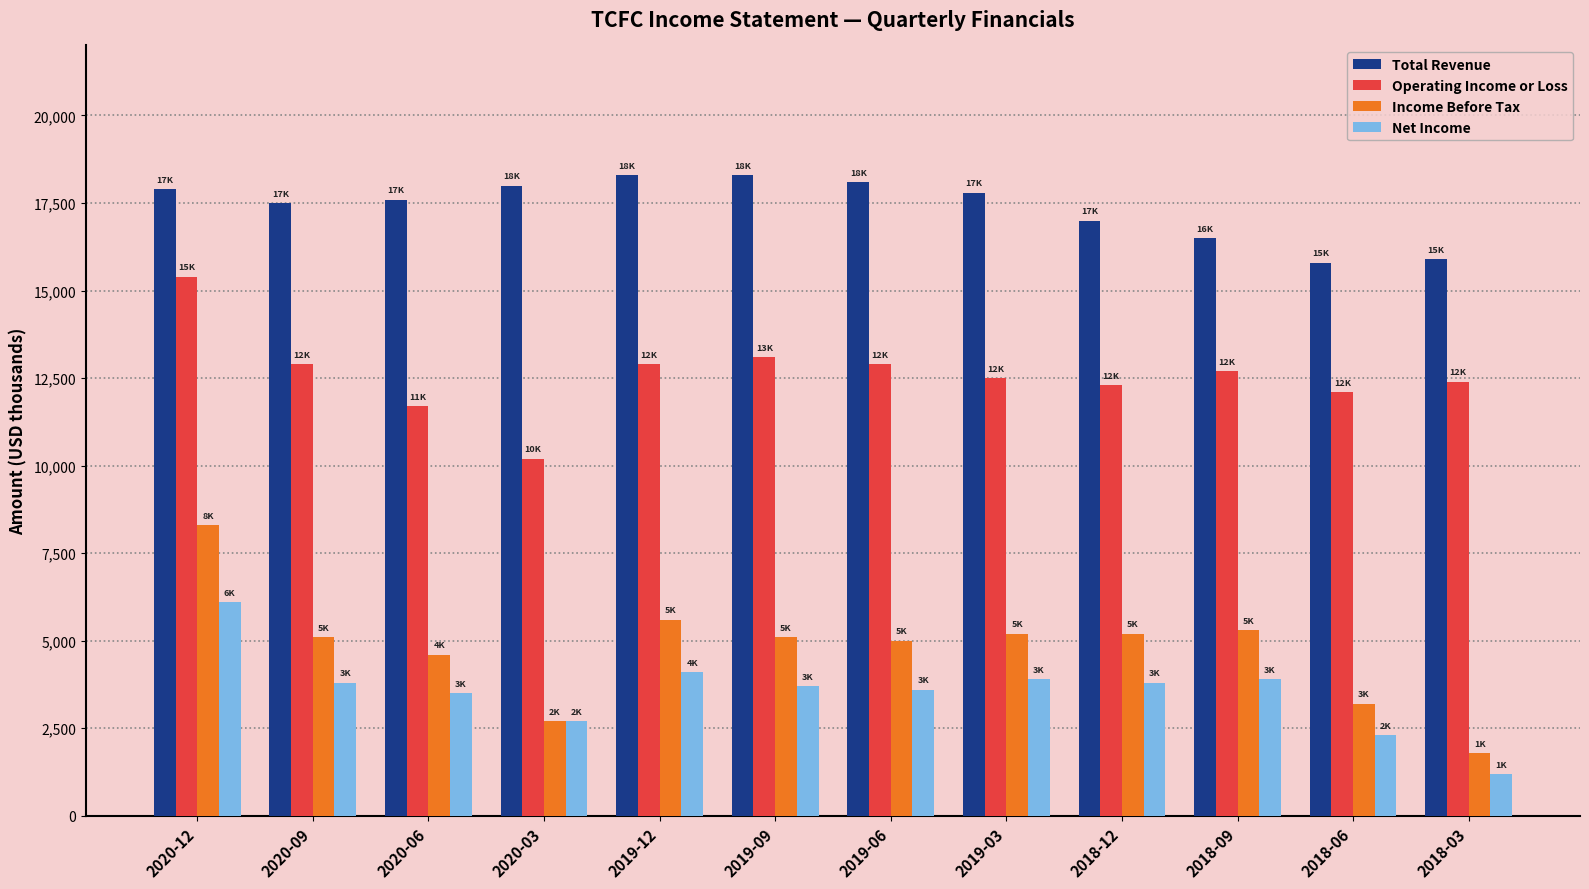

Rank the series at 2020-12 from lowest to highest value.

Net Income, Income Before Tax, Operating Income or Loss, Total Revenue